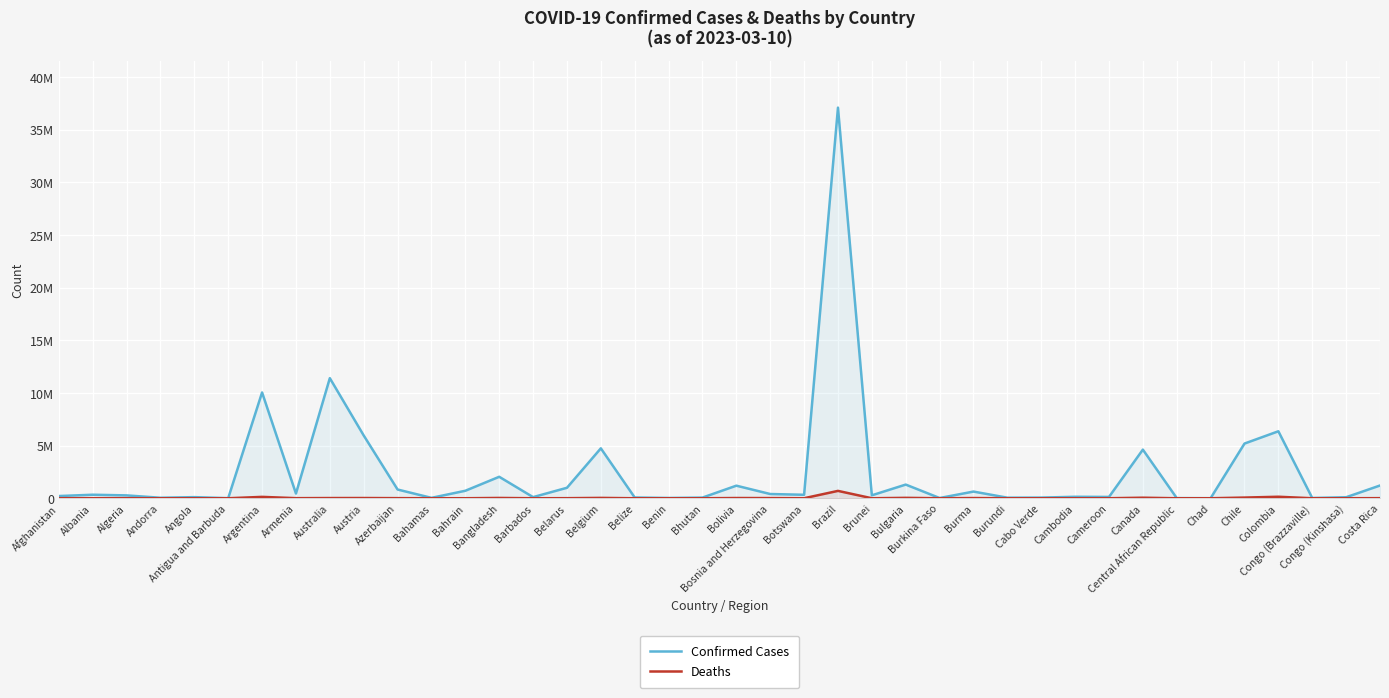

List the series in order of their peak value, highest first.

Confirmed Cases, Deaths